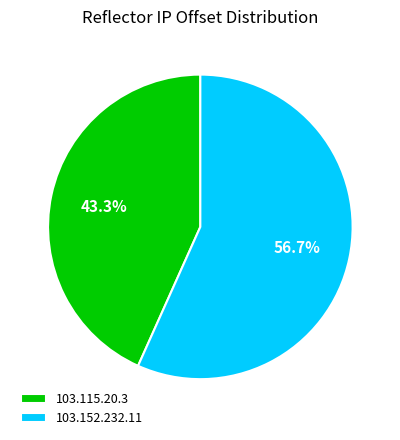

Is it true that 103.115.20.3 is 43% of the pie?

True